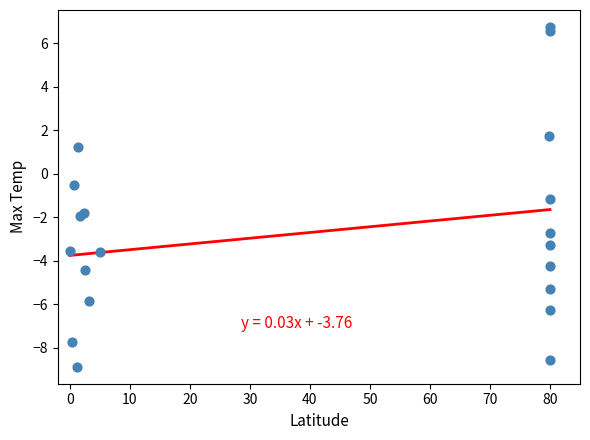

What Y value in the scatter plot is closest to -1?

-1.2